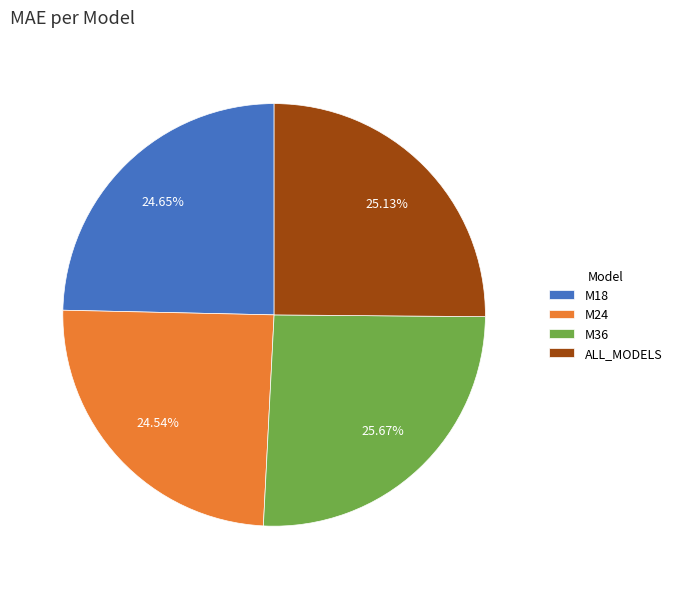

To the nearest percent, what is the average slice percentage?

25%